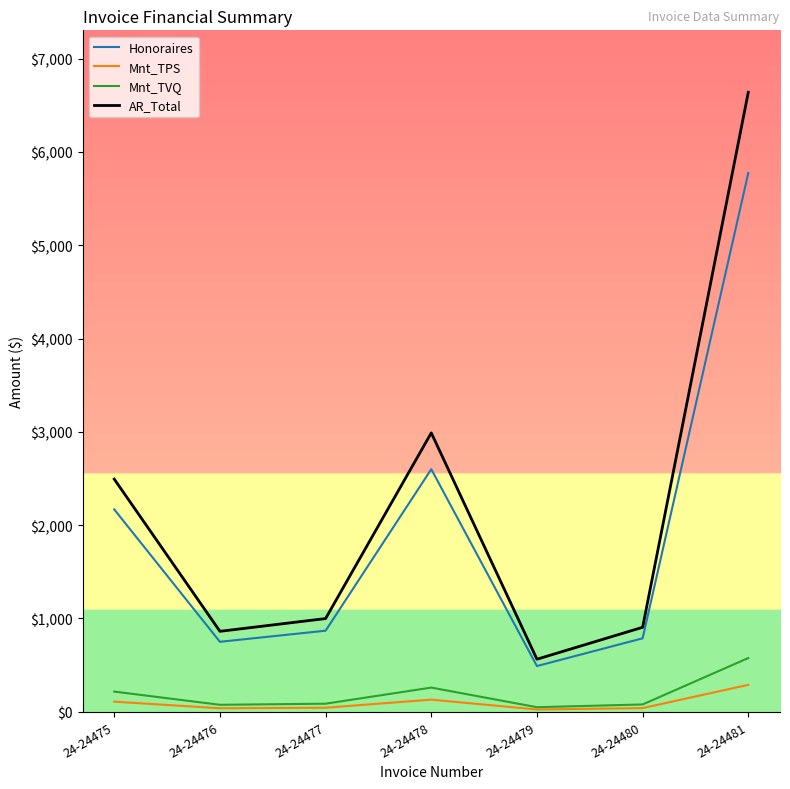

True or false: Honoraires and Mnt_TVQ cross at least once.

False